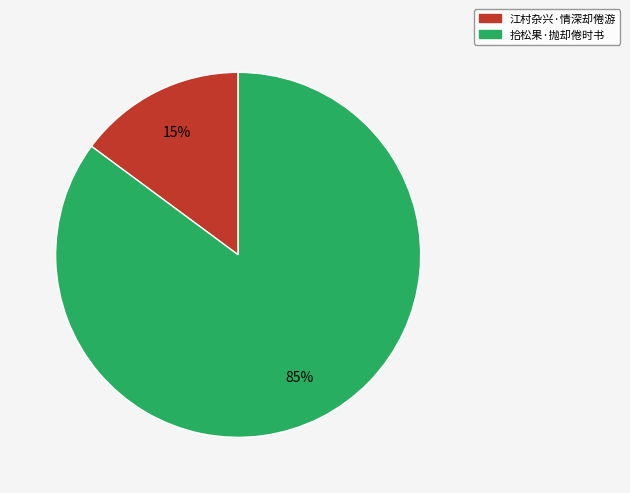

Between 江村杂兴·情深却倦游 and 拾松果·抛却倦时书, which is larger?

拾松果·抛却倦时书